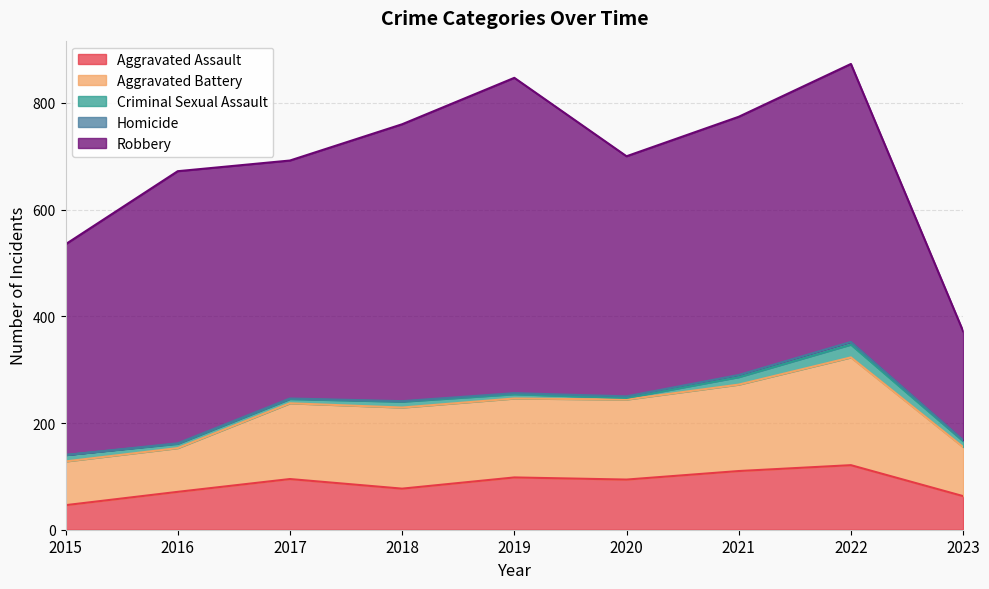

Does the chart display data point markers on the line(s)?

No